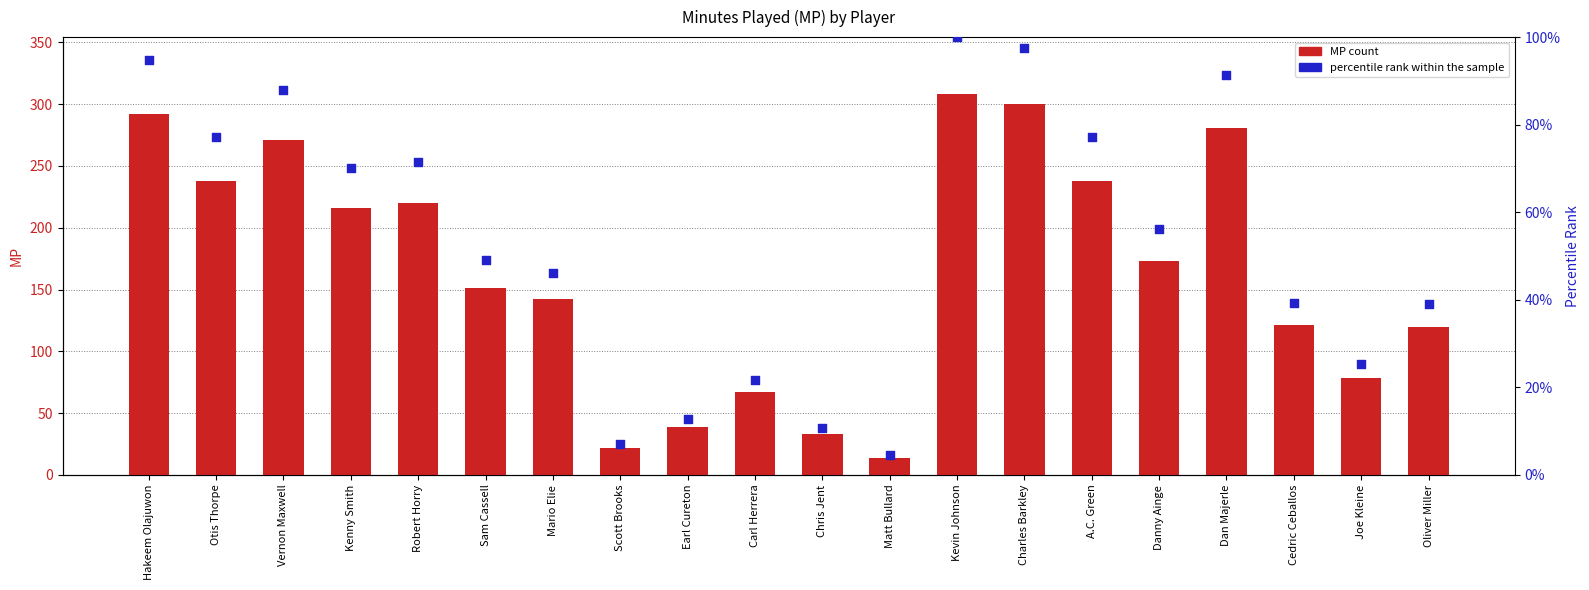

Which series contains the highest Y value?

MP count